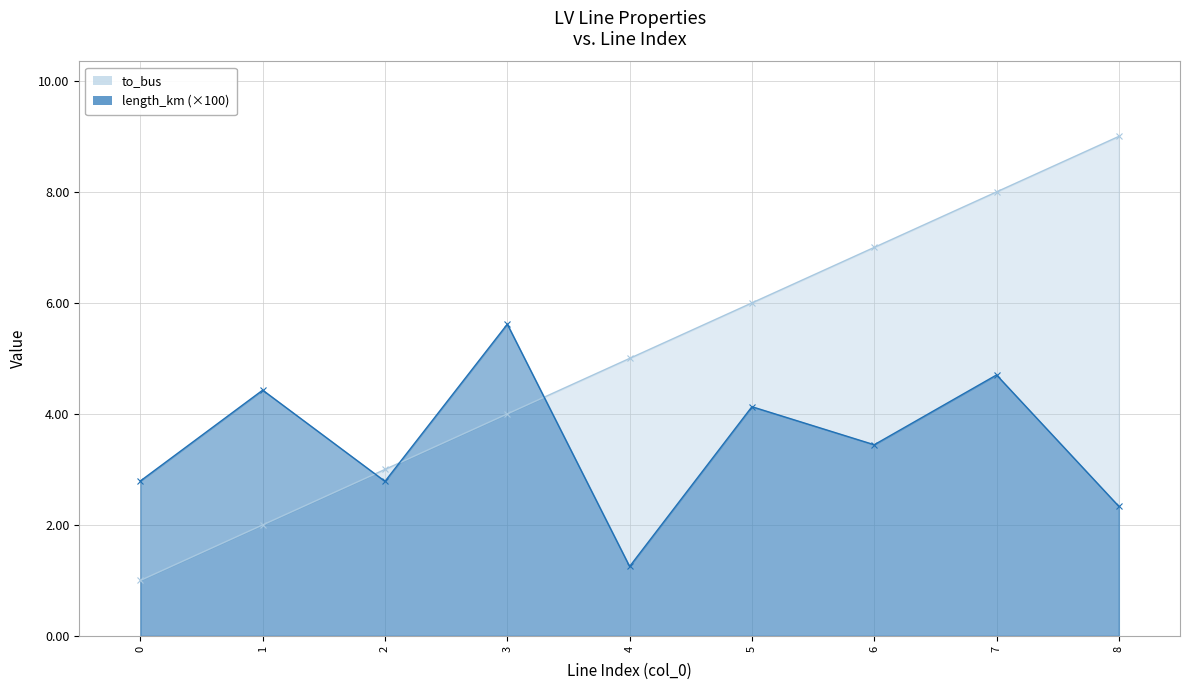

True or false: to_bus has more than 2 points higher than both neighbors.

False